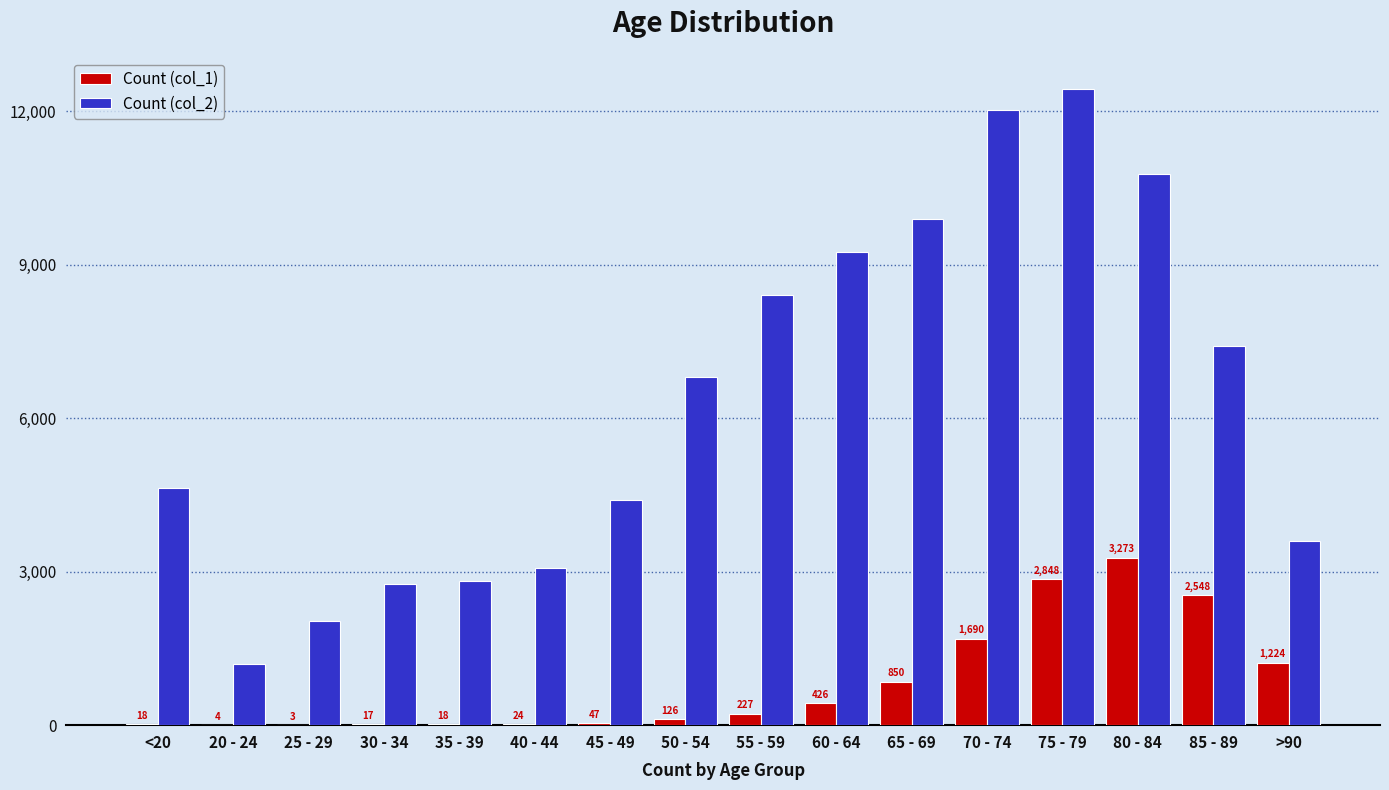

What is the average value of the Count (col_1) series?

834